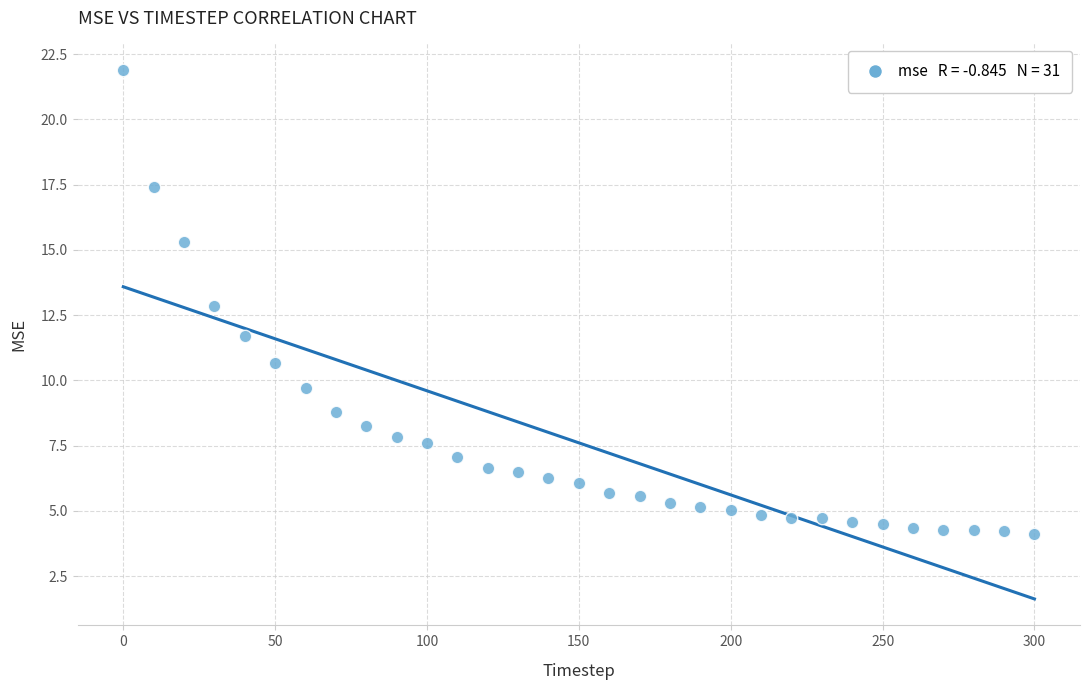

What is the range of Y values (max minus min)?

17.8